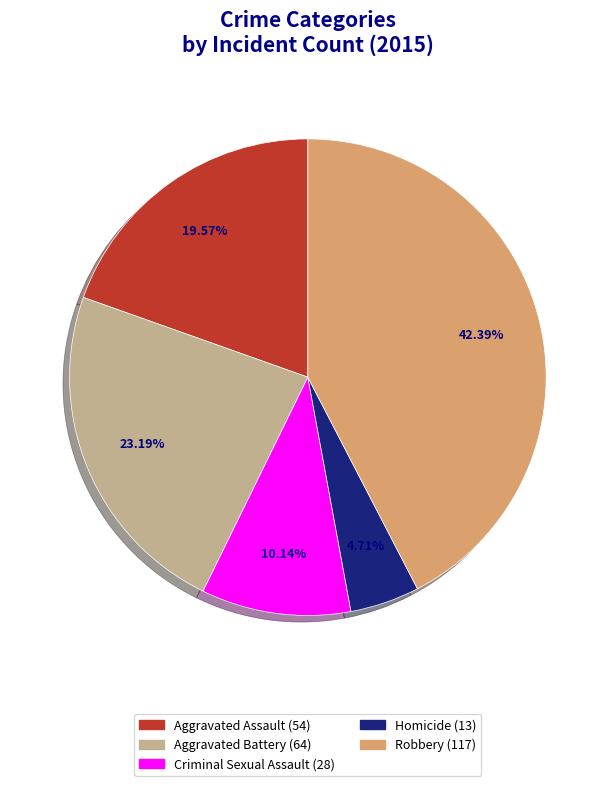

Is Robbery the majority of the pie?

No